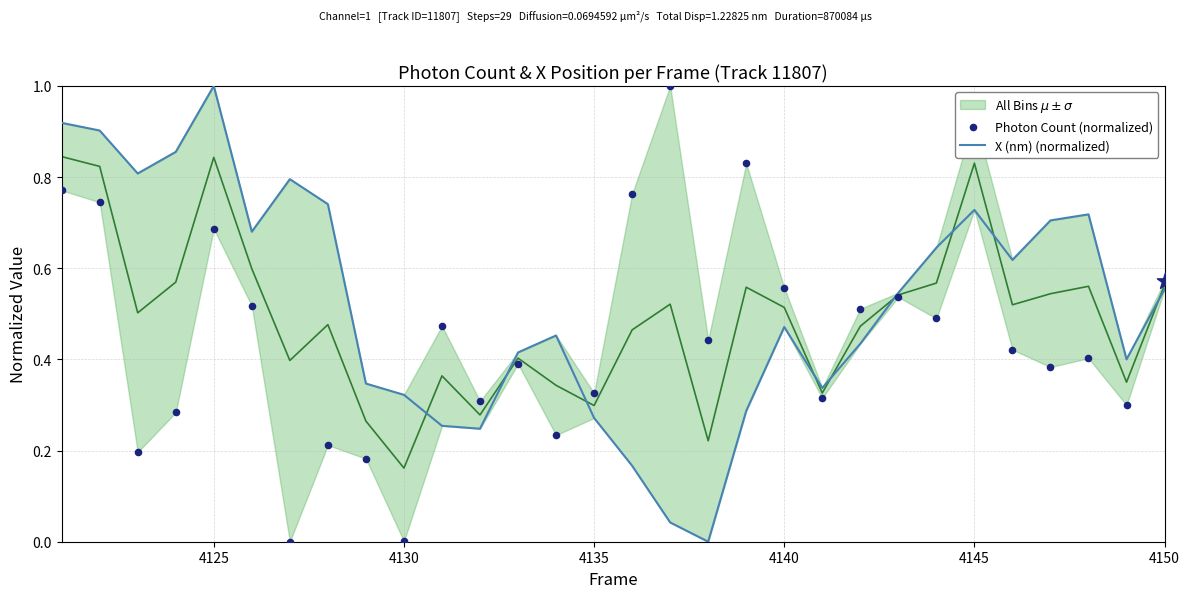

Which series reaches the minimum Y coordinate?

X (nm) (normalized)